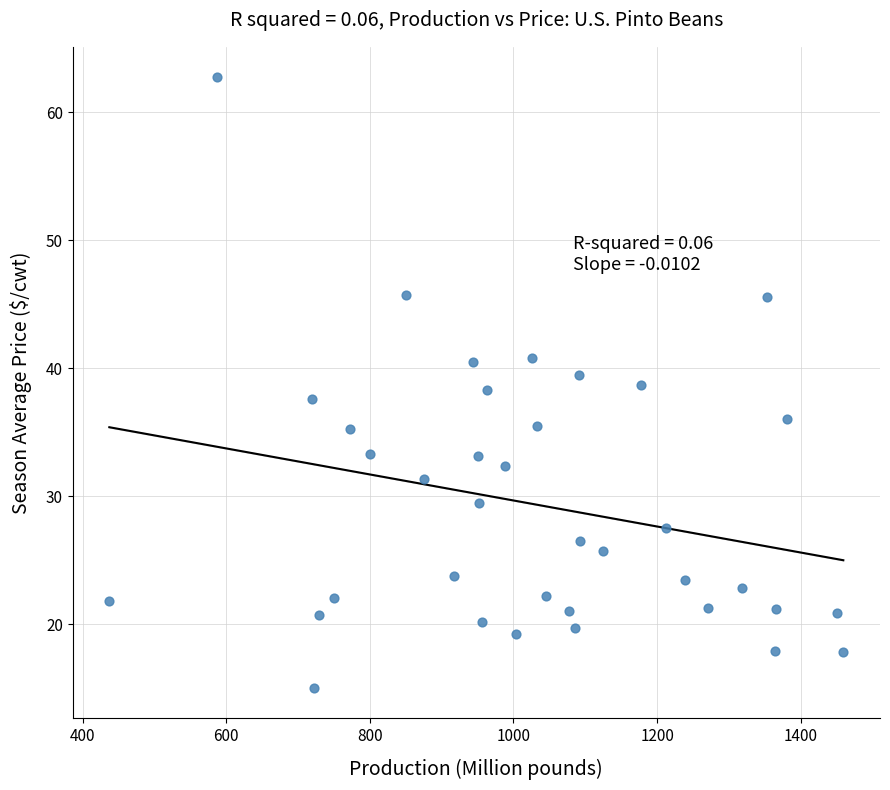

What is the range of X values (max minus min)?

1022.1